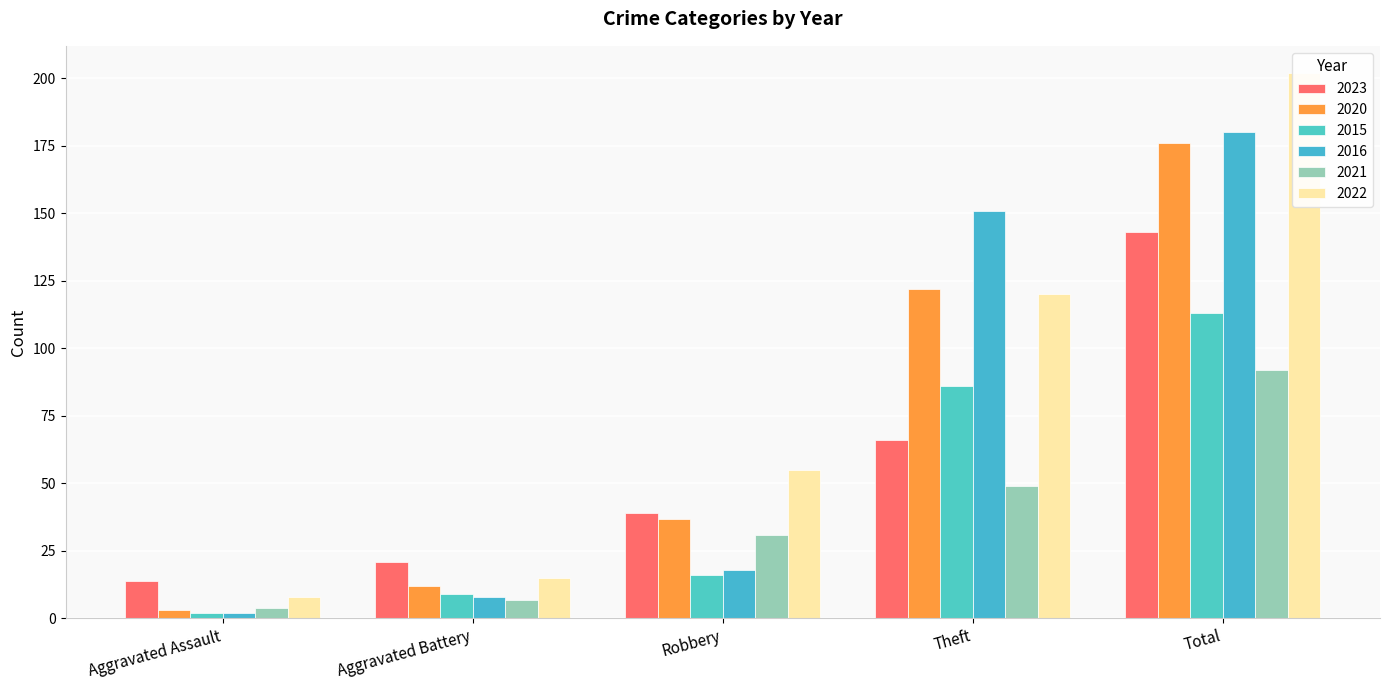

What is the difference between the second highest and second lowest values in the 2022 series?

105